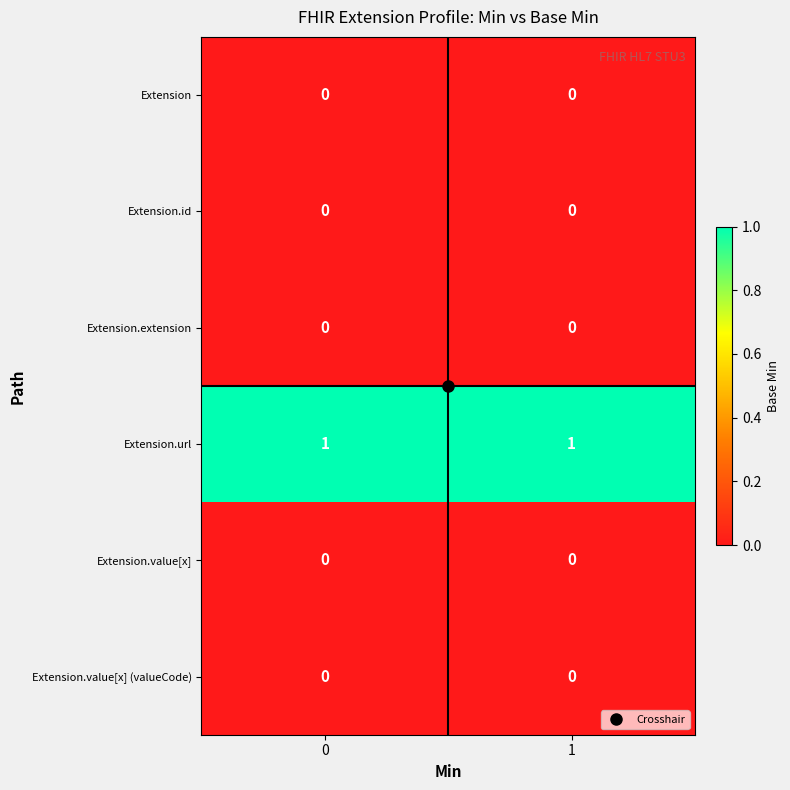

Which series has the largest total across all categories?

Extension.url